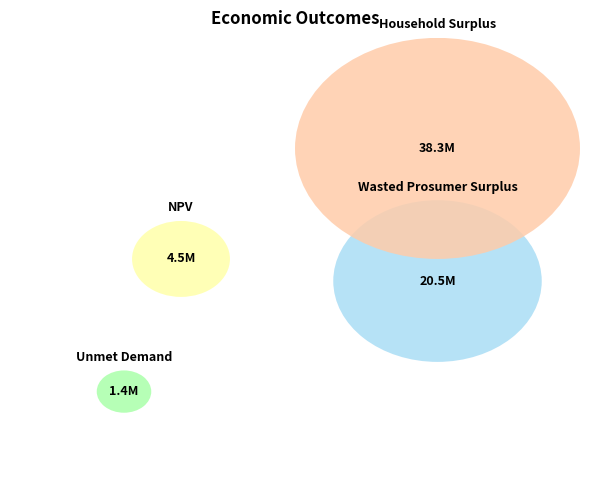

Is Wasted Prosumer Surplus the majority of the pie?

No